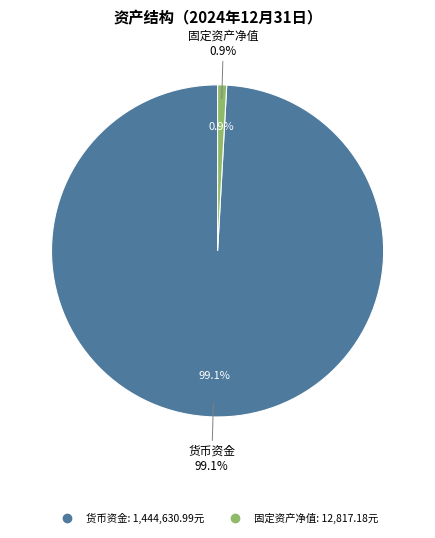

Between 货币资金 and 固定资产净值, which is larger?

货币资金